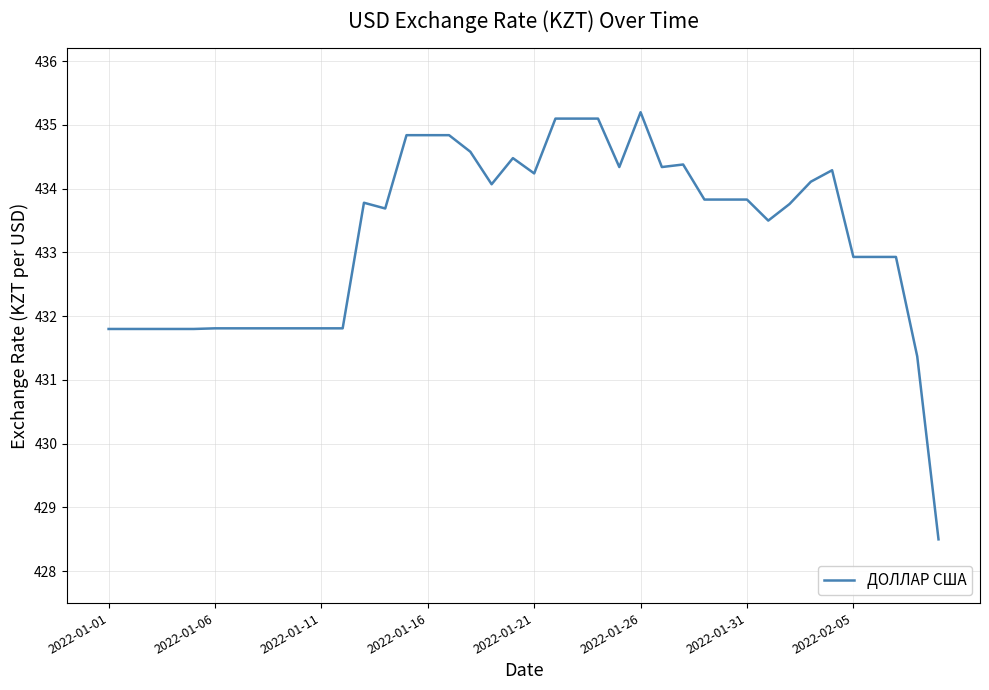

What is the difference between the maximum and minimum values?

6.7